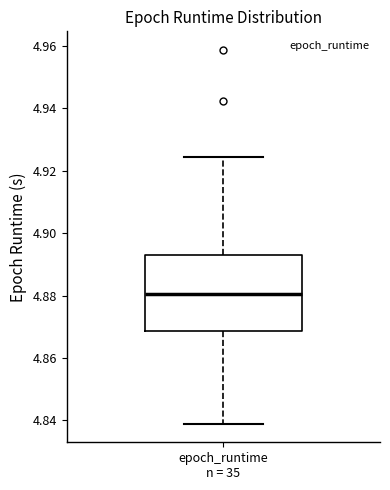

Read this box plot against the y-axis: the position of the median line, the range covered by the box, and the ends of both whiskers. The values are not printed on the chart, so give them approximately, as read against the axis.

median 4.880, box 4.868 to 4.894, whiskers 4.840 to 4.924